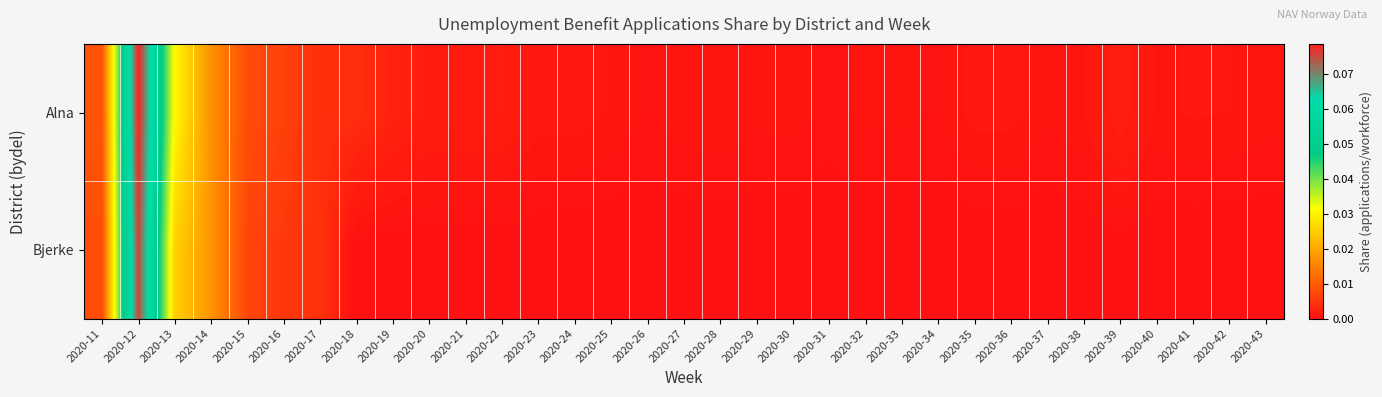

Which series has the largest total across all categories?

Alna